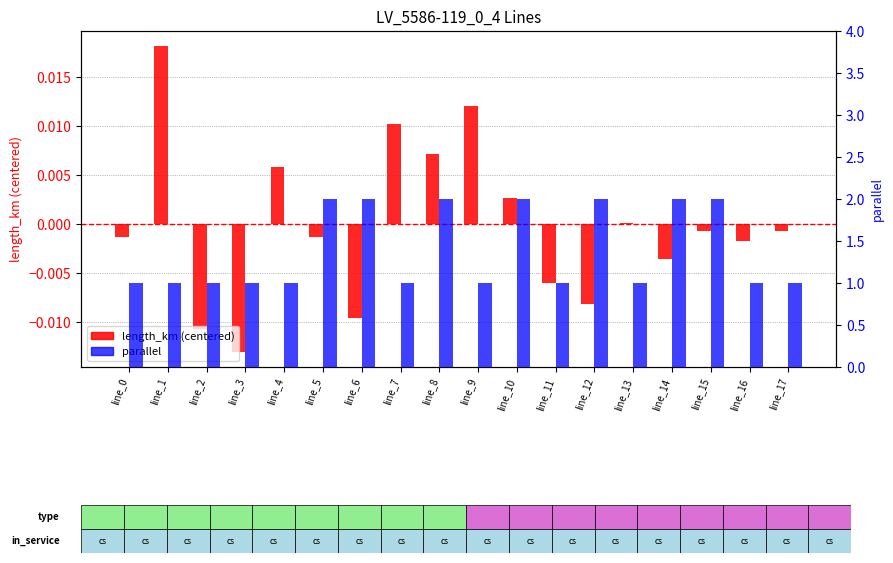

Which label corresponds to the largest value in the chart?

line_5